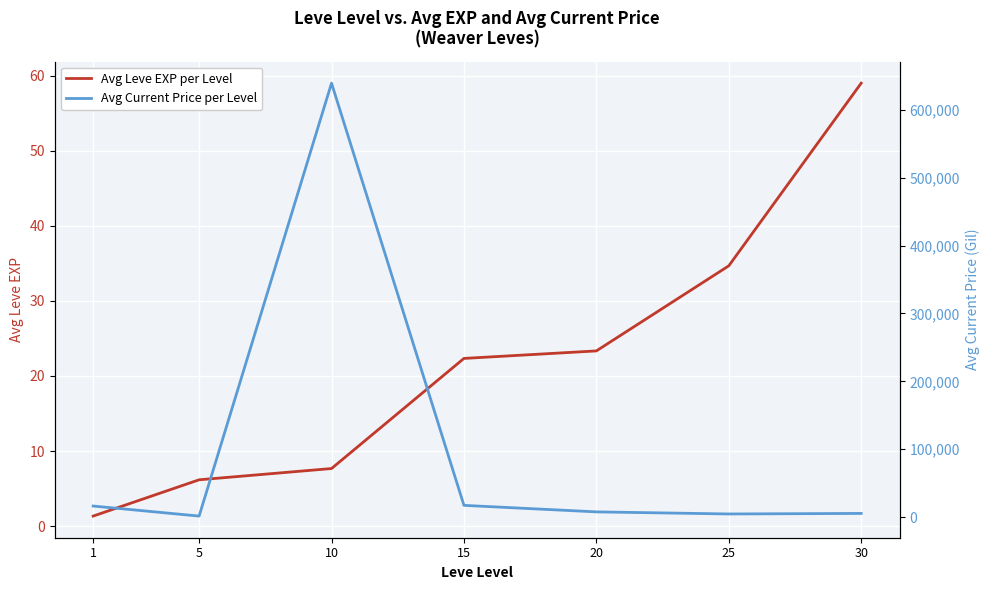

What is the value of the Avg Current Price per Level point at the 1st from the left?

16336.0